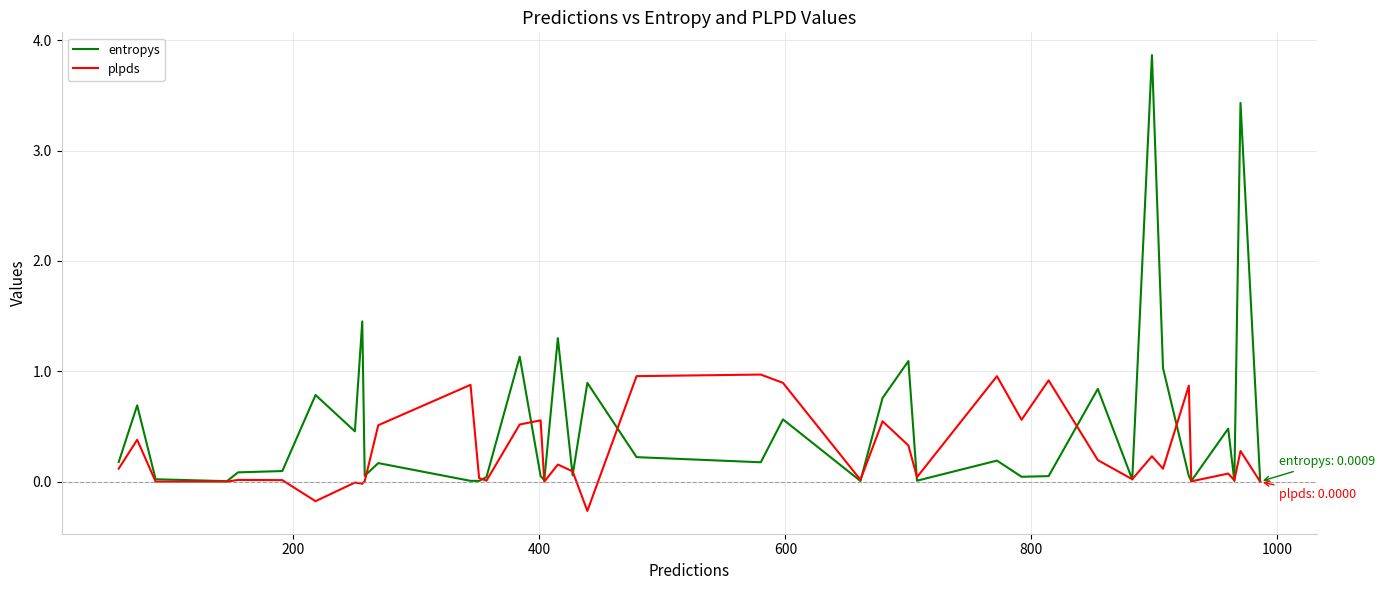

What is the minimum value shown in the chart?

-0.3